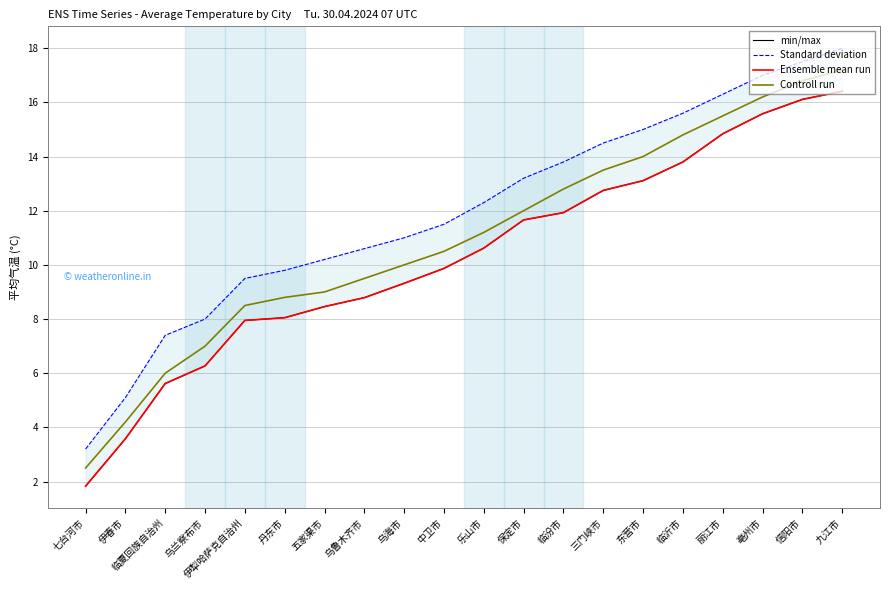

What are all the series names shown in the legend?

min/max, Standard deviation, Ensemble mean run, Controll run